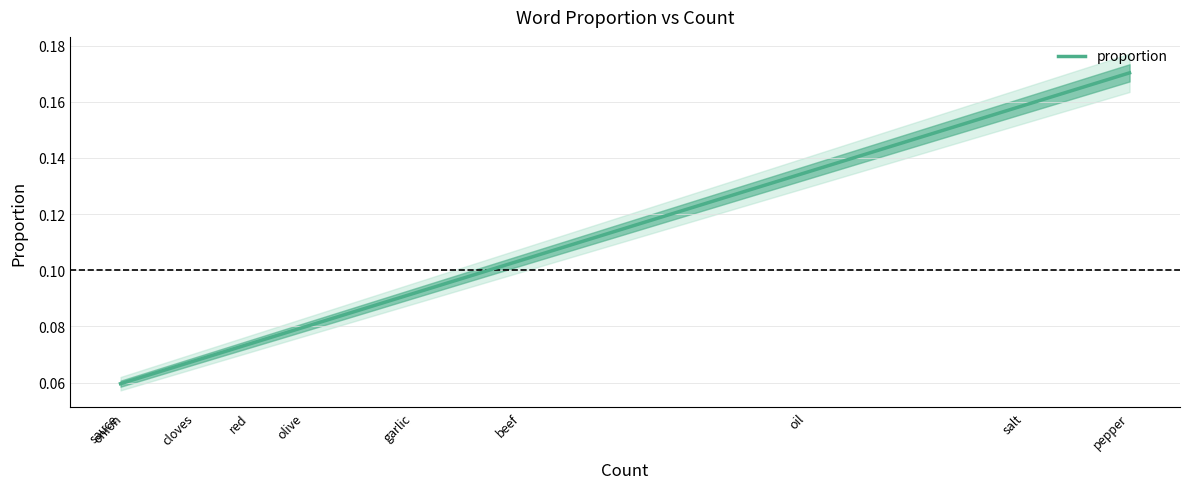

What is the maximum value shown in the chart?

0.2